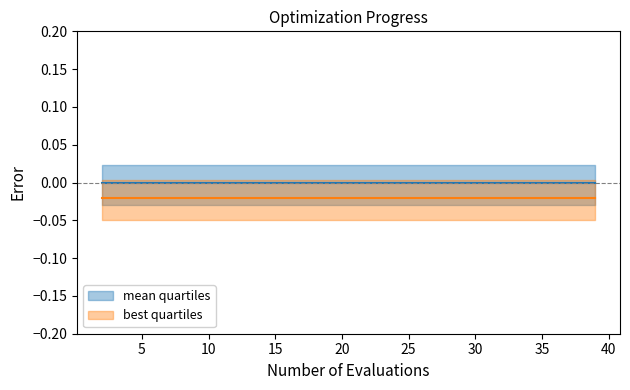

Which series has the largest total across all categories?

mean quartiles